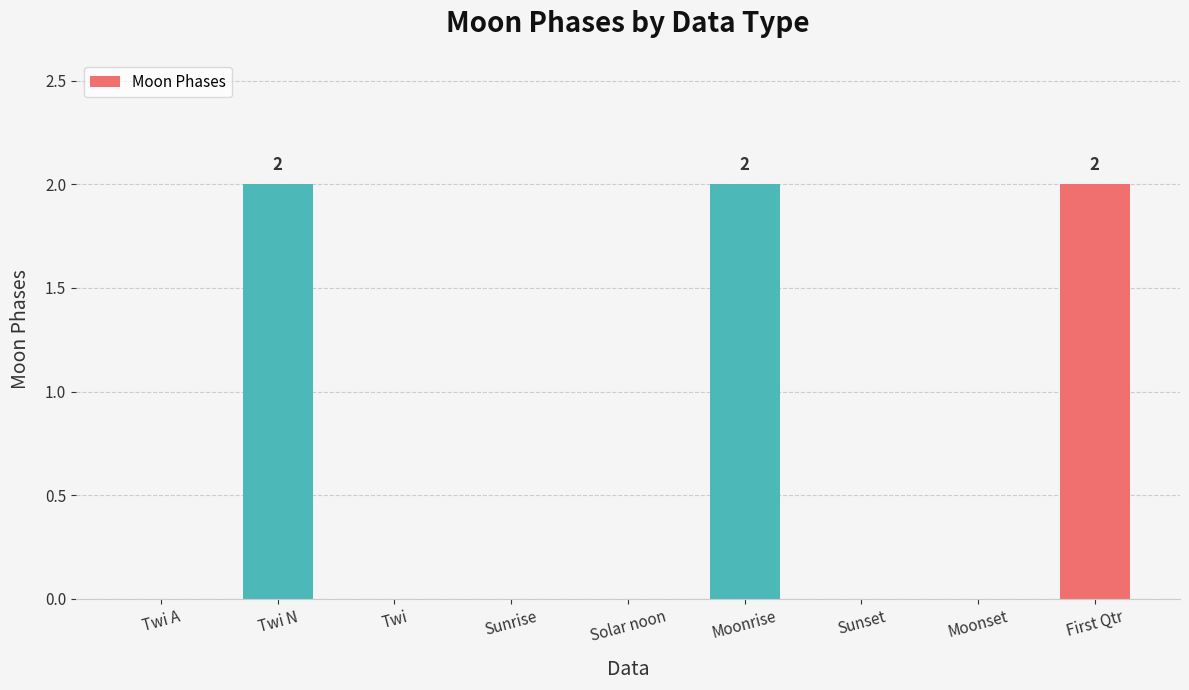

Reading left to right, transcribe all the data shown in this chart.

Twi A=0	Twi N=2	Twi=0	Sunrise=0	Solar noon=0	Moonrise=2	Sunset=0	Moonset=0	First Qtr=2